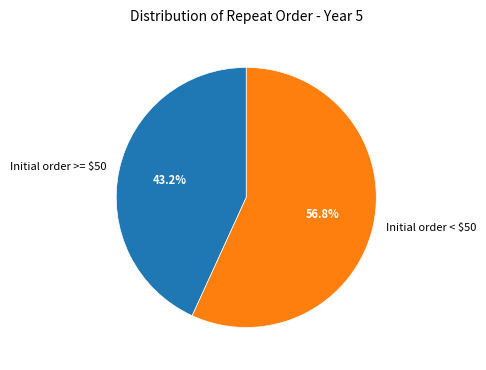

The Initial order >= $50 slice represents 43% of the pie. True or false?

True